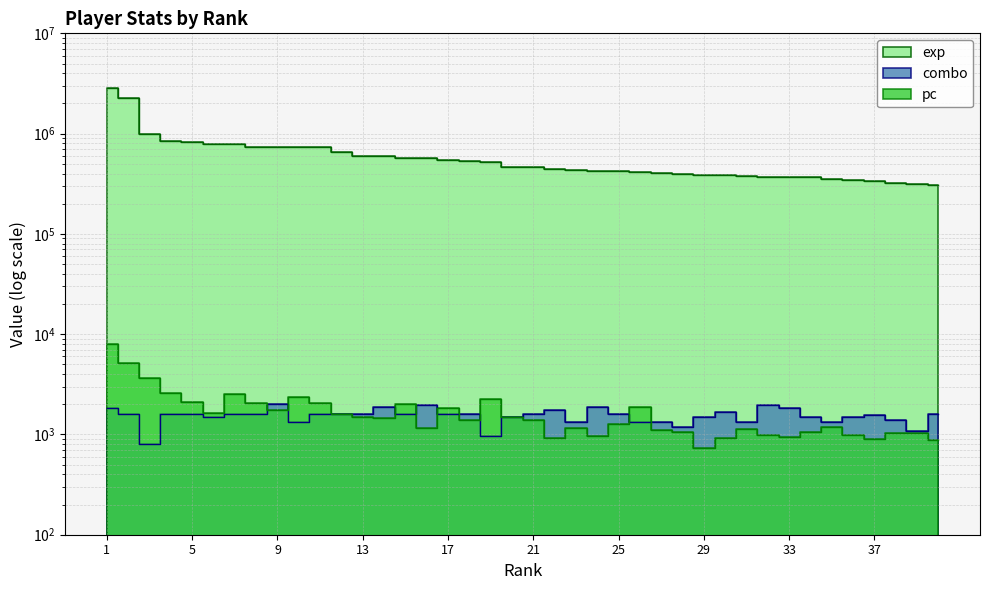

What is the sum of the exp values at 32 and 24?

796715